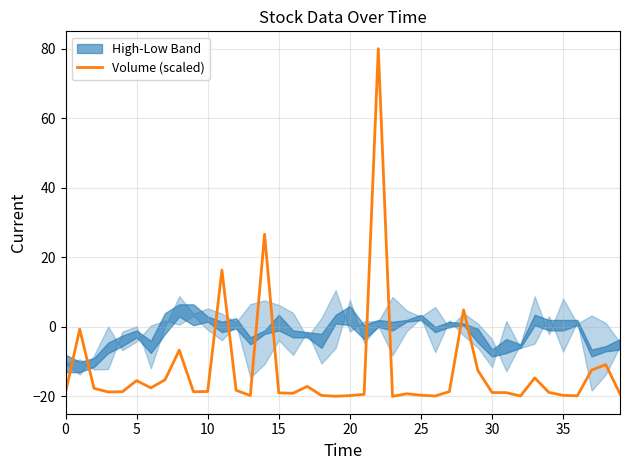

What is the average value?

-12.3